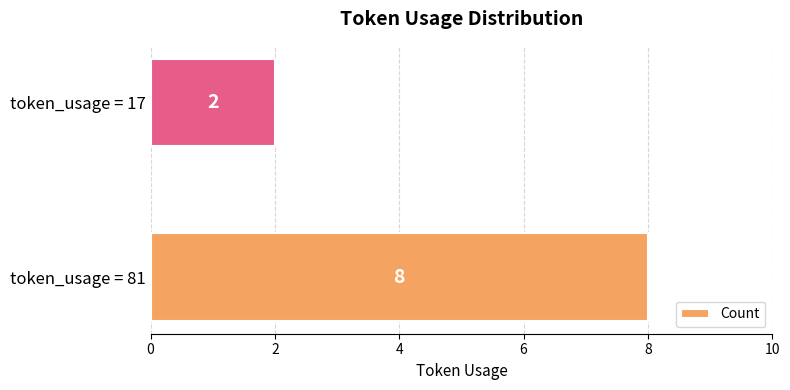

Which has a higher value, token_usage = 81 or token_usage = 17?

token_usage = 81